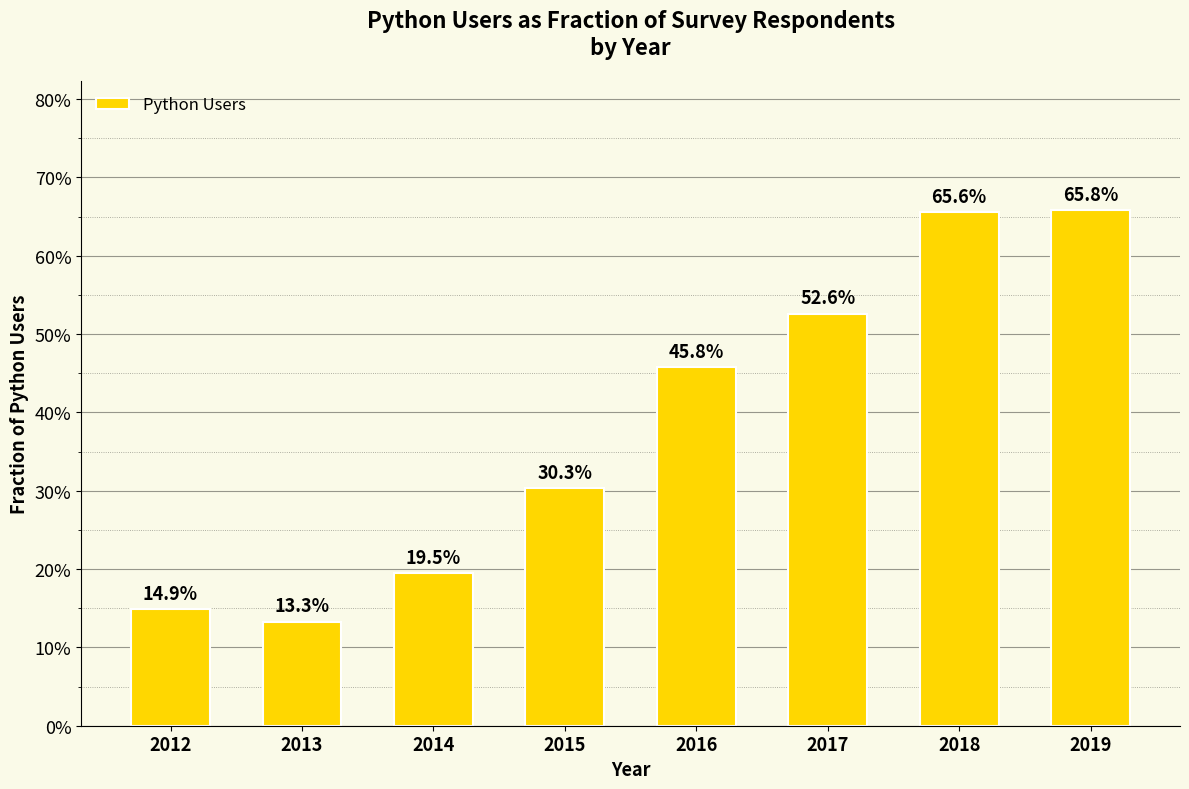

Are the bars horizontal?

No